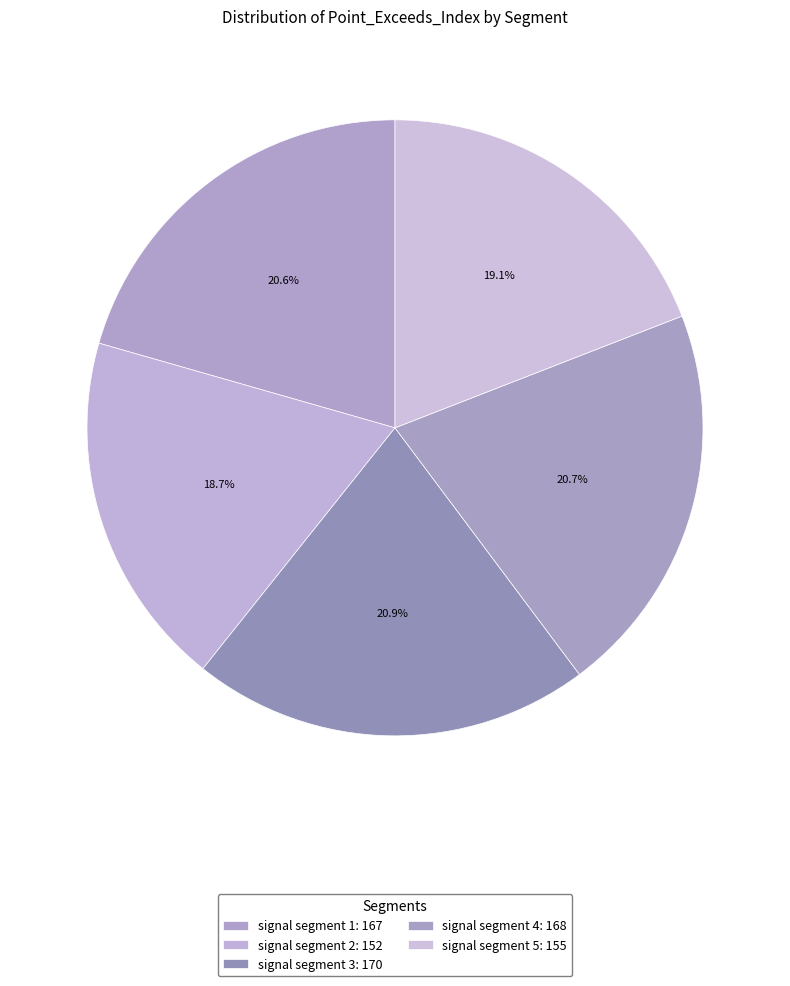

How many segments does this pie chart have?

5